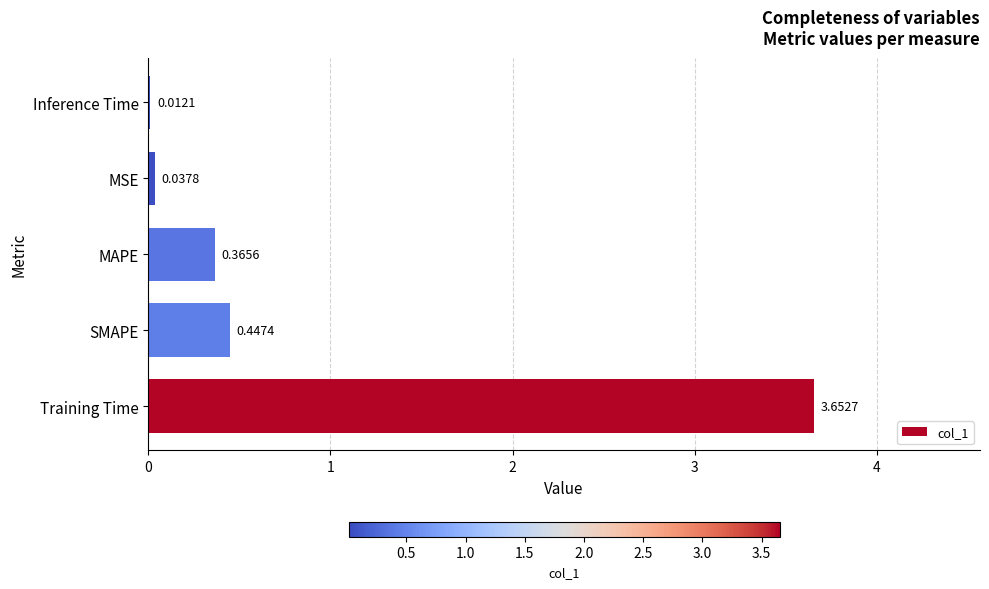

Where is the data nearest to the value 1?

SMAPE